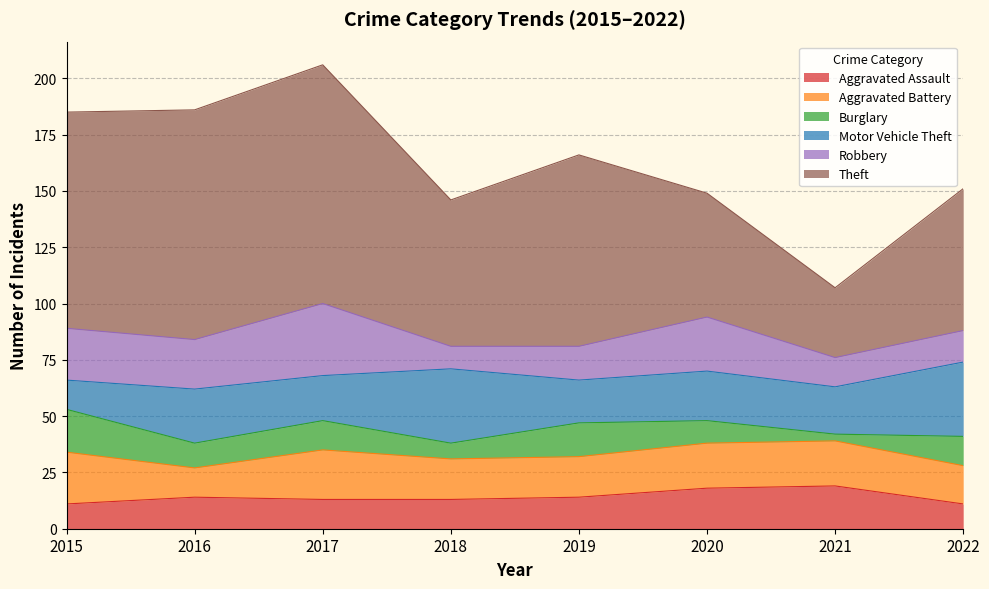

Reading right to left, extract all data points from this chart.

Aggravated Assault: 2022=11	2021=19	2020=18	2019=14	2018=13	2017=13	2016=14	2015=11
Aggravated Battery: 2022=17	2021=20	2020=20	2019=18	2018=18	2017=22	2016=13	2015=23
Burglary: 2022=13	2021=3	2020=10	2019=15	2018=7	2017=13	2016=11	2015=19
Motor Vehicle Theft: 2022=33	2021=21	2020=22	2019=19	2018=33	2017=20	2016=24	2015=13
Robbery: 2022=14	2021=13	2020=24	2019=15	2018=10	2017=32	2016=22	2015=23
Theft: 2022=63	2021=31	2020=55	2019=85	2018=65	2017=106	2016=102	2015=96